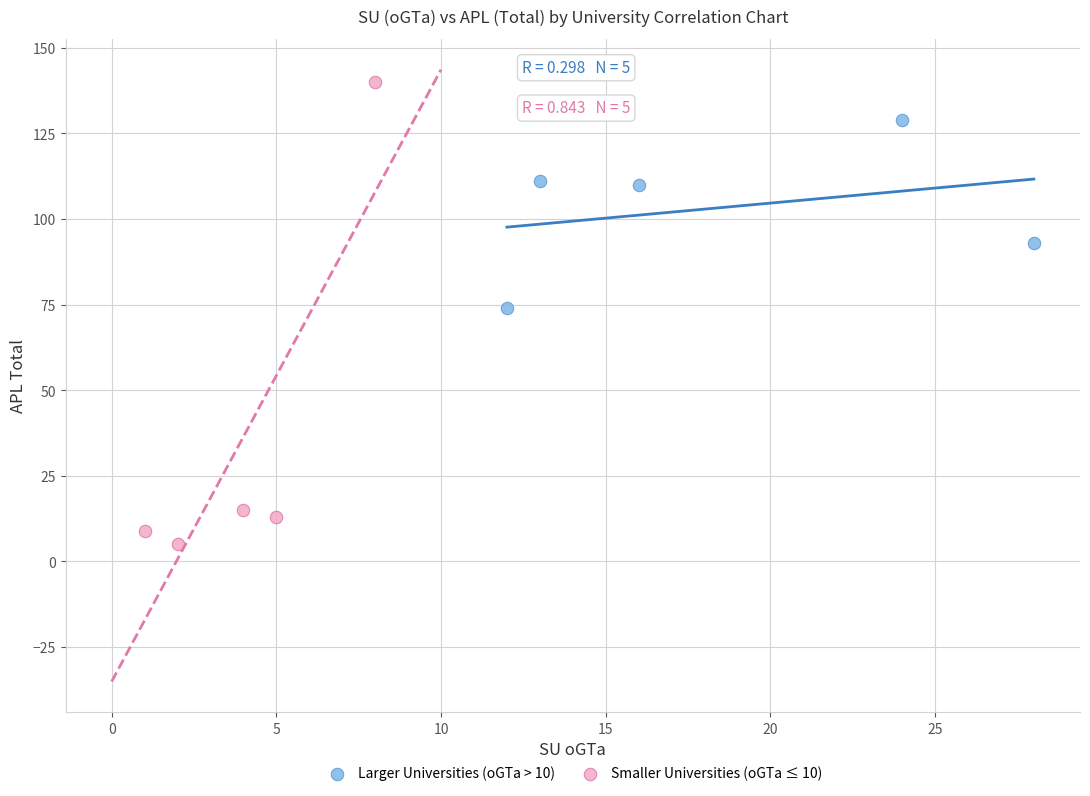

Which series reaches the minimum Y coordinate?

Smaller Universities (oGTa ≤ 10)